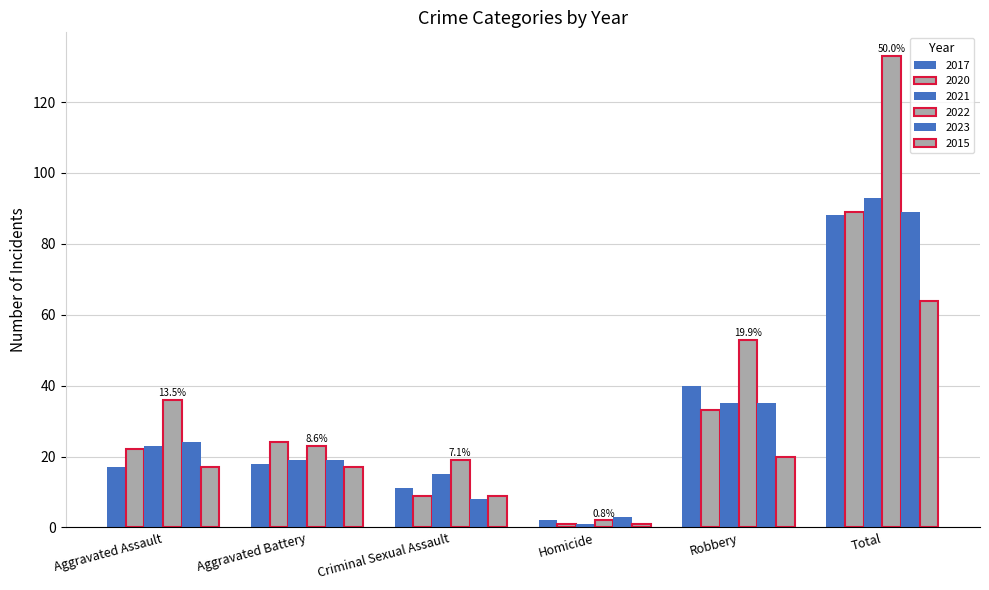

What is the difference between the 2023 values at Criminal Sexual Assault and Aggravated Assault?

16